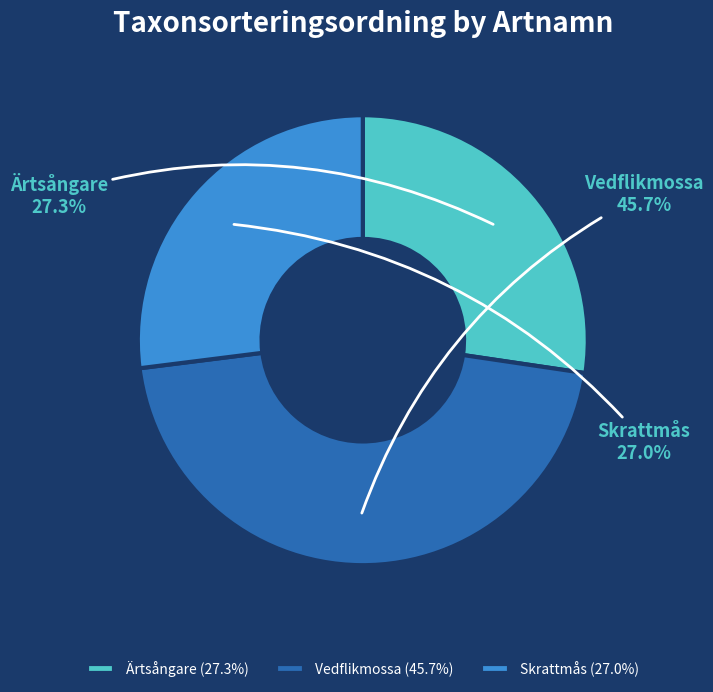

Between Skrattmås and Vedflikmossa, which is larger?

Vedflikmossa